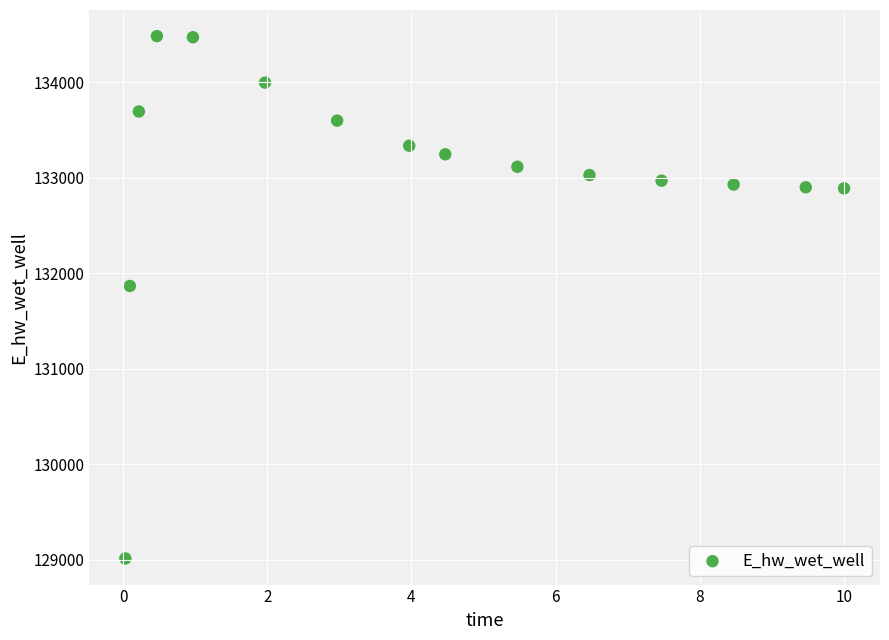

What is the range of Y values (max minus min)?

5466.1